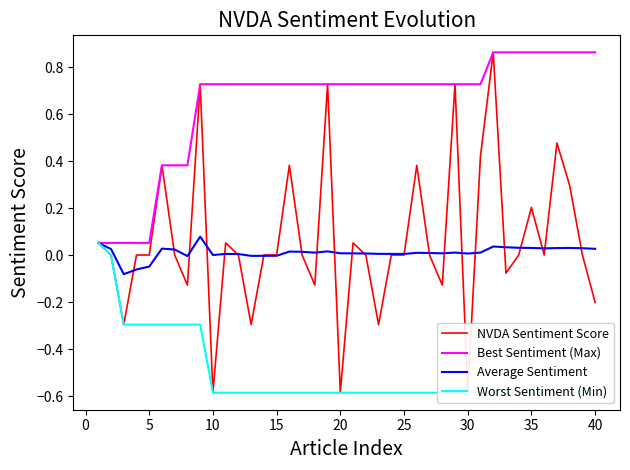

What is the maximum value shown in the chart?

0.9